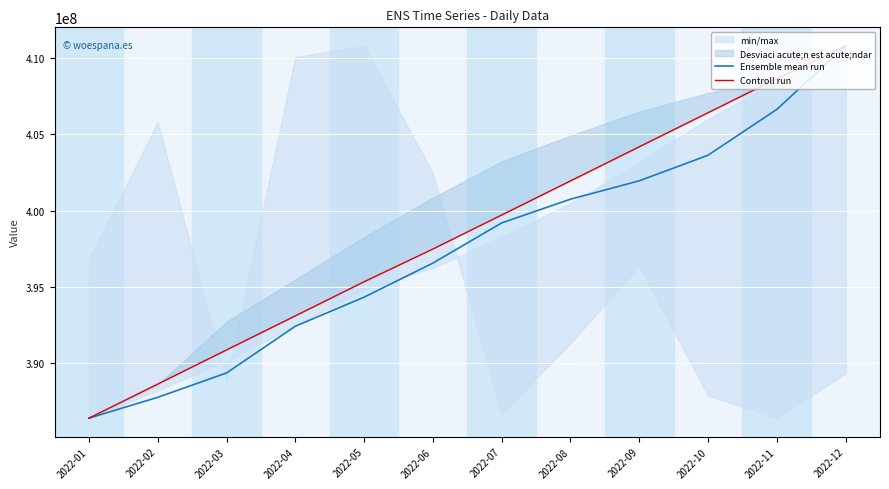

Is it true that Ensemble mean run equals 700130432.9 at 2022-03?

False